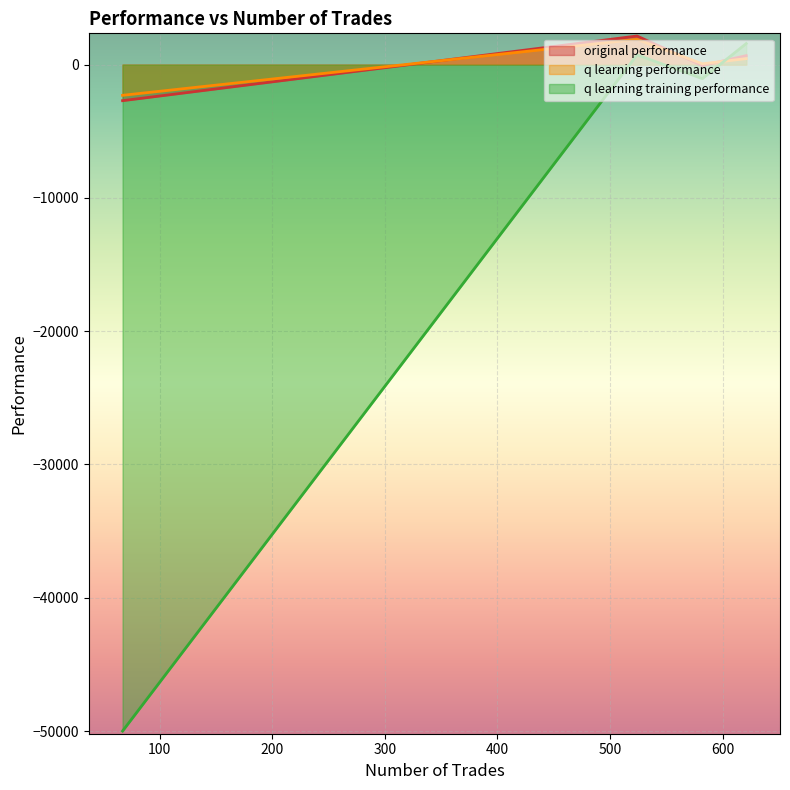

Which series ends up on top after the final intersection of q learning training performance and q learning performance?

q learning training performance